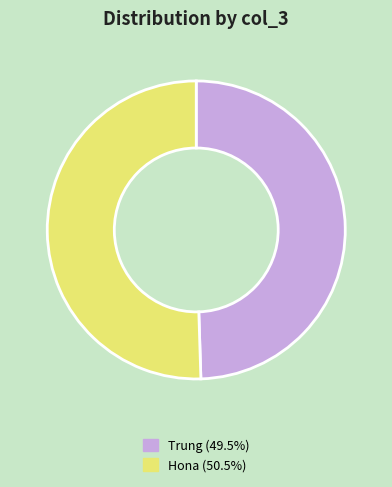

What is the largest slice in the pie chart?

Hona